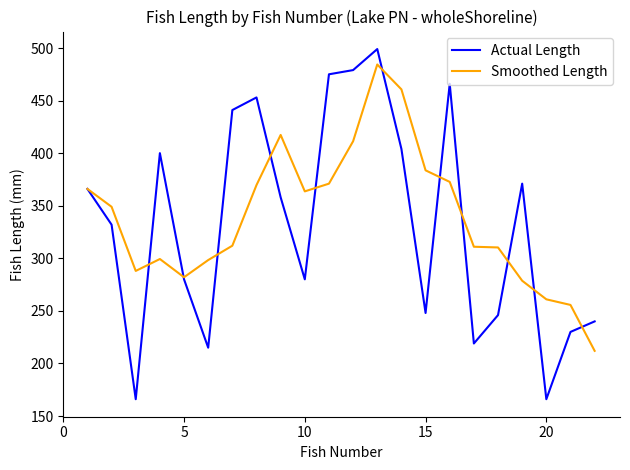

List the series in order of their peak value, lowest first.

Smoothed Length, Actual Length